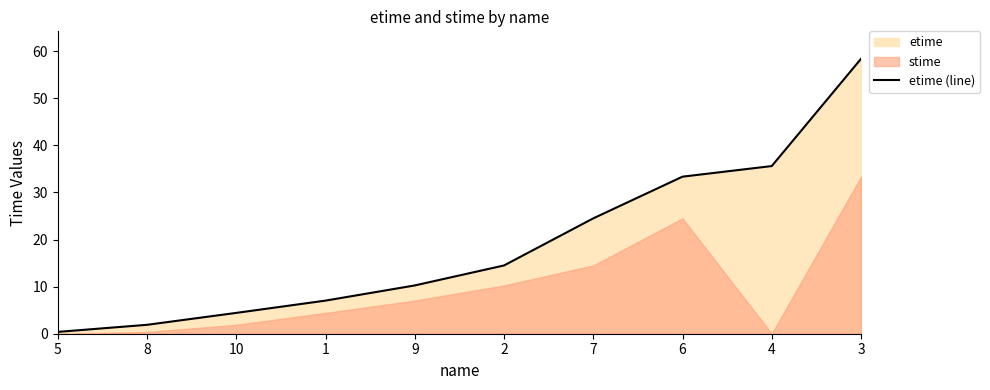

Does the chart display data point markers on the line(s)?

No